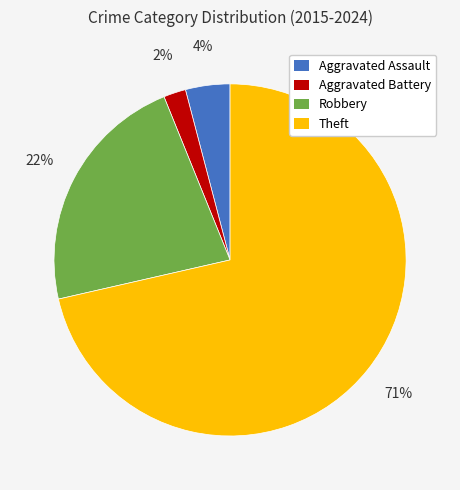

What is the largest slice in the pie chart?

Theft